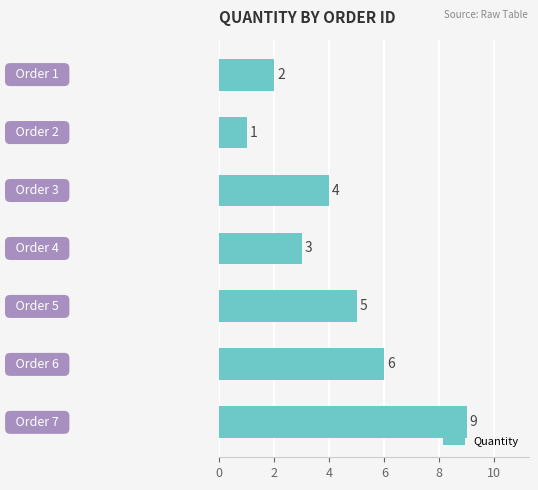

How many values are below 4?

3